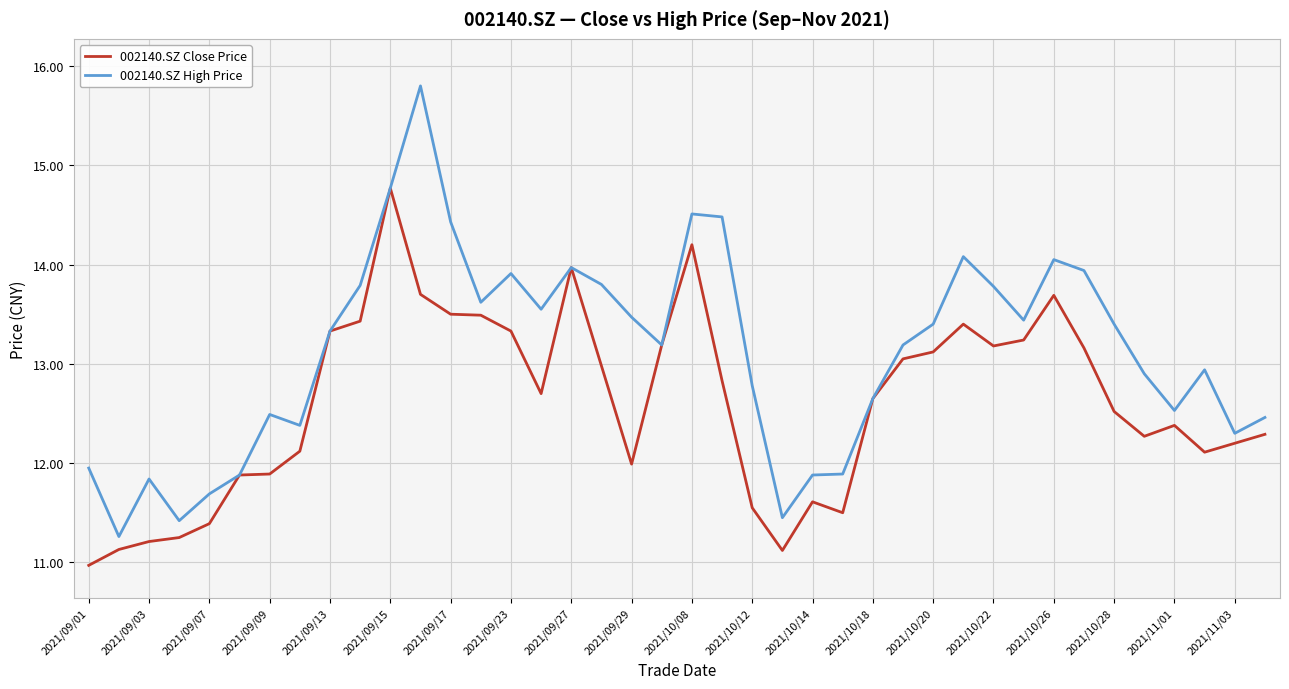

Which series has the widest spread of values?

002140.SZ High Price